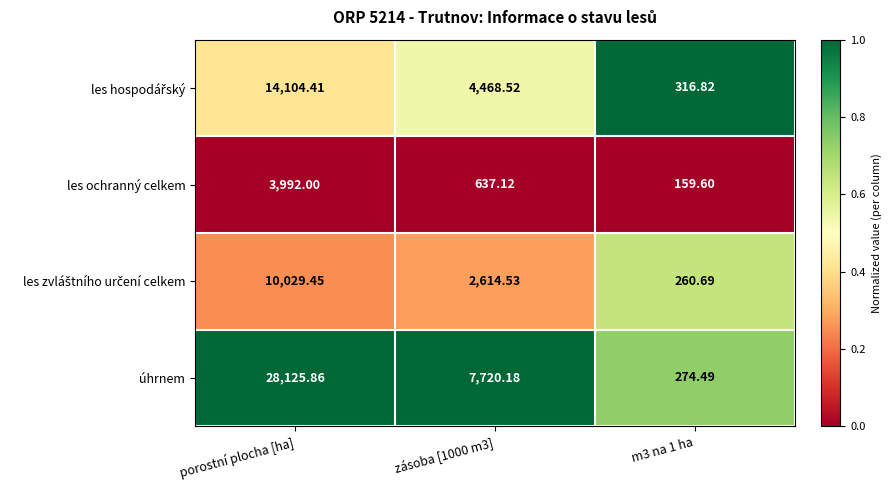

Which series has the largest total across all categories?

úhrnem